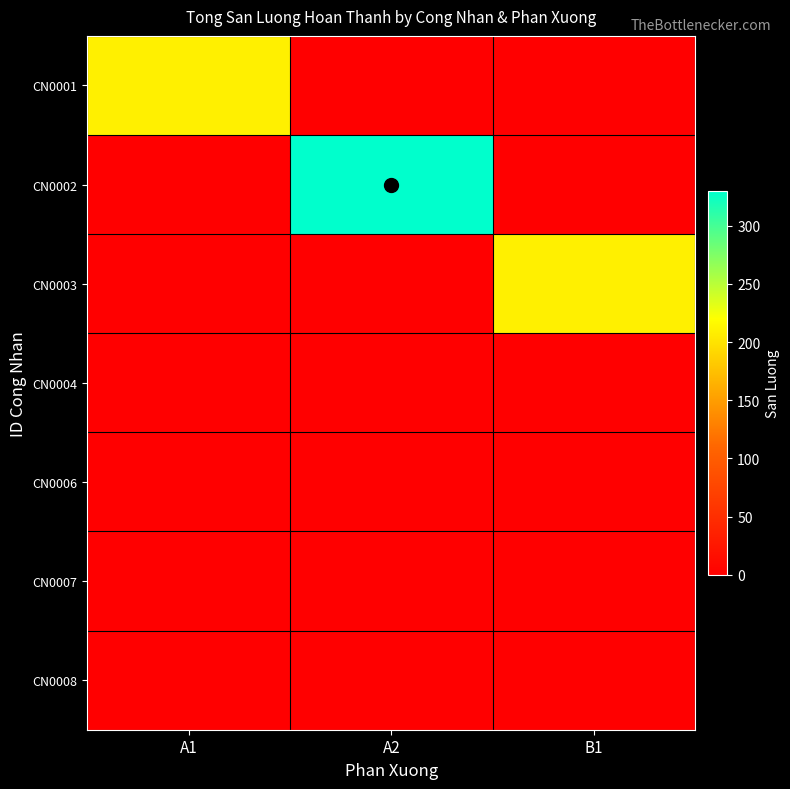

Reading right to left, list all the values displayed in this chart.

CN0001: B1=0	A2=0	A1=210
CN0002: B1=0	A2=330	A1=0
CN0003: B1=210	A2=0	A1=0
CN0004: B1=0	A2=0	A1=0
CN0006: B1=0	A2=0	A1=0
CN0007: B1=0	A2=0	A1=0
CN0008: B1=0	A2=0	A1=0